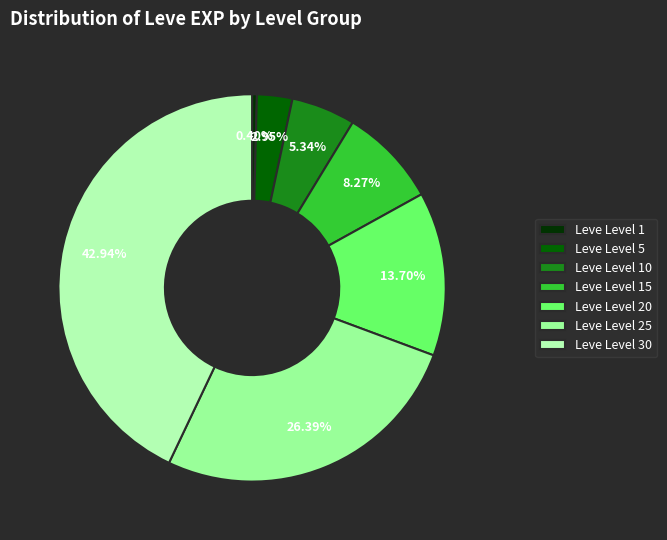

How many segments does this pie chart have?

7